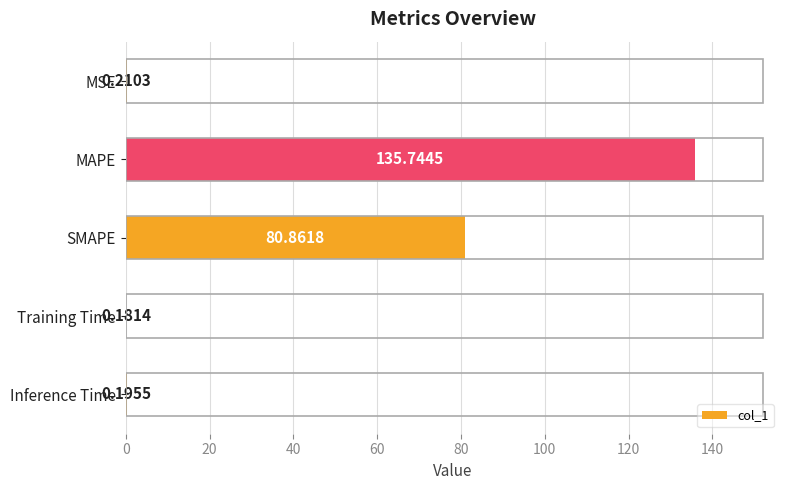

At which label is the value closest to 67?

SMAPE